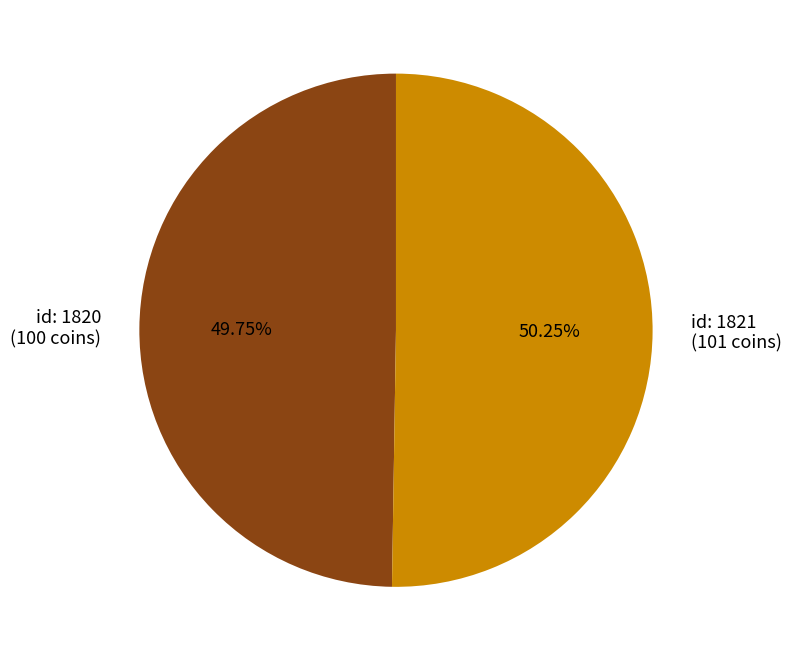

Is there any slice that represents more than half of the pie?

Yes